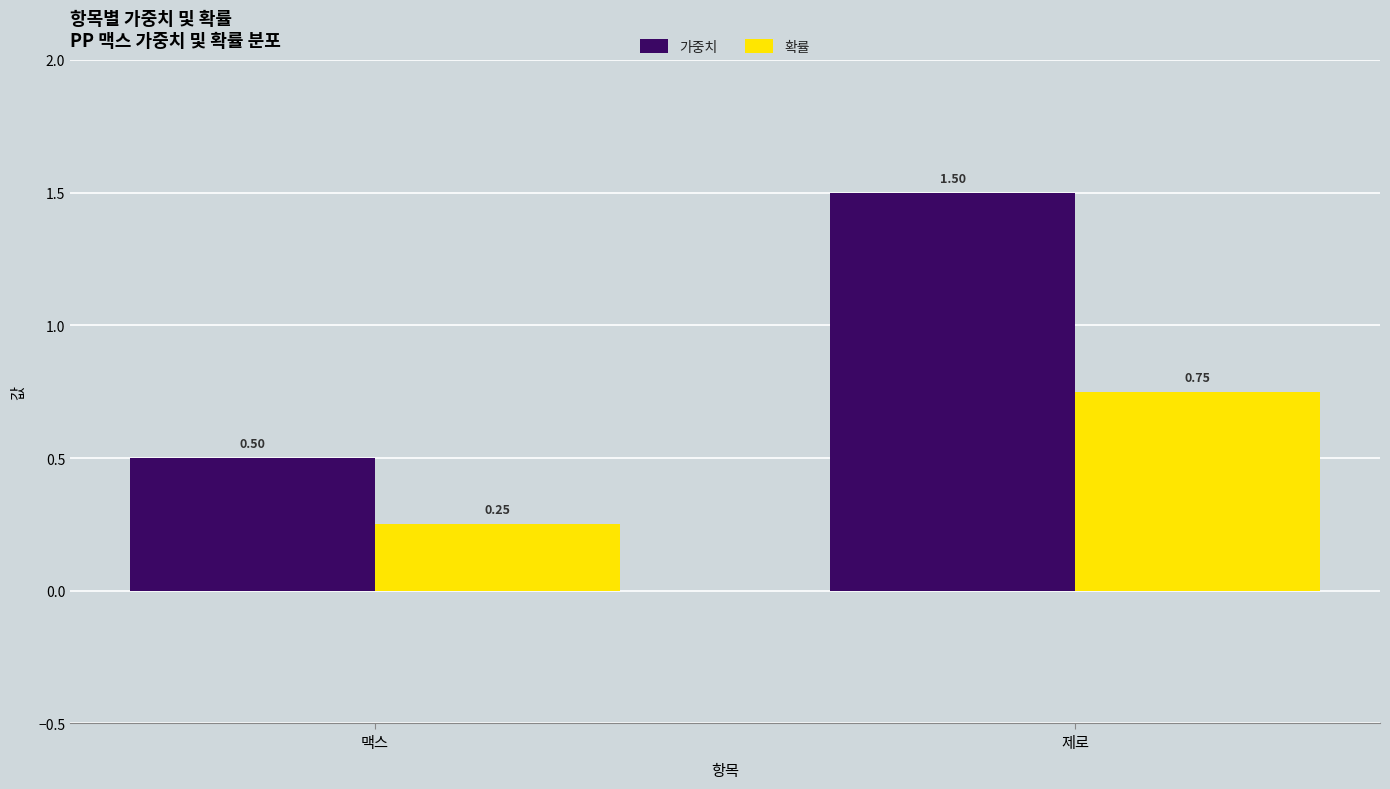

Which series has the largest total across all categories?

가중치